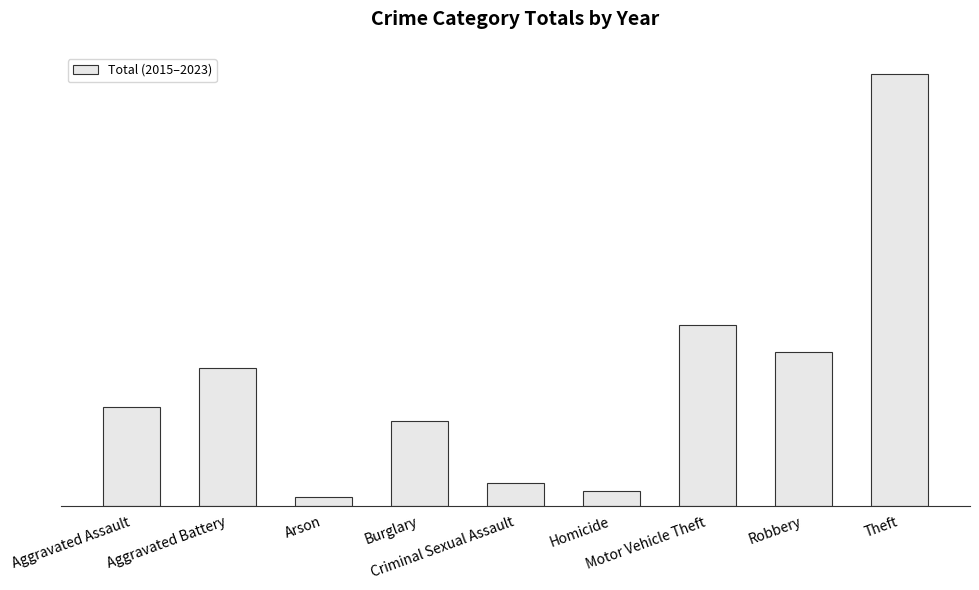

What is the maximum value shown in the chart?

16326